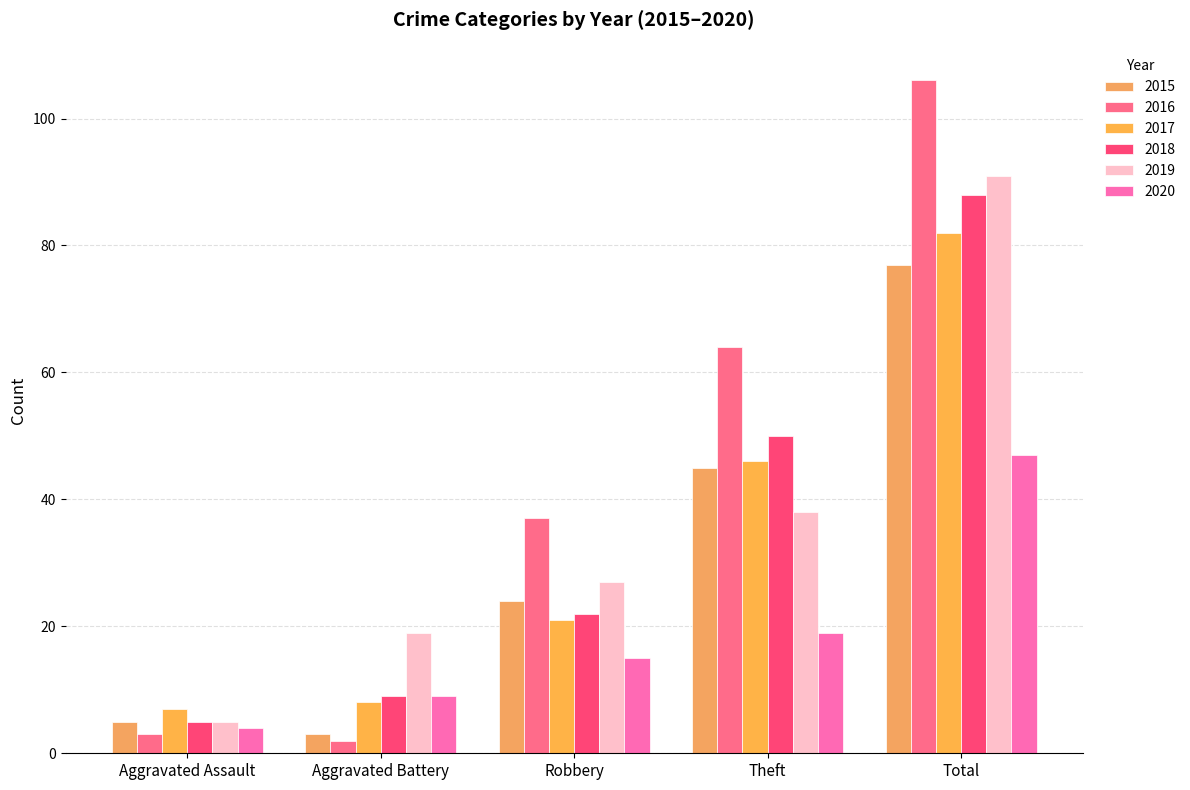

How many categories are shown in the chart?

5